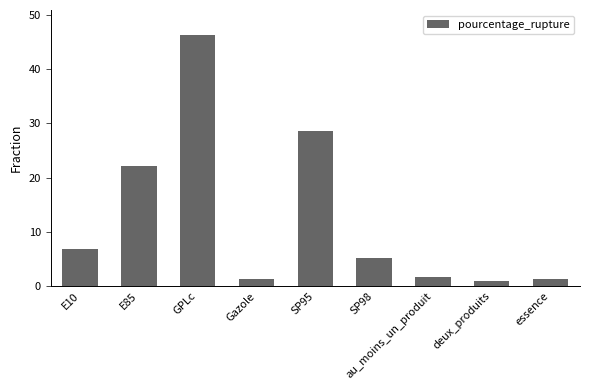

Where is the data nearest to the value 23?

E85